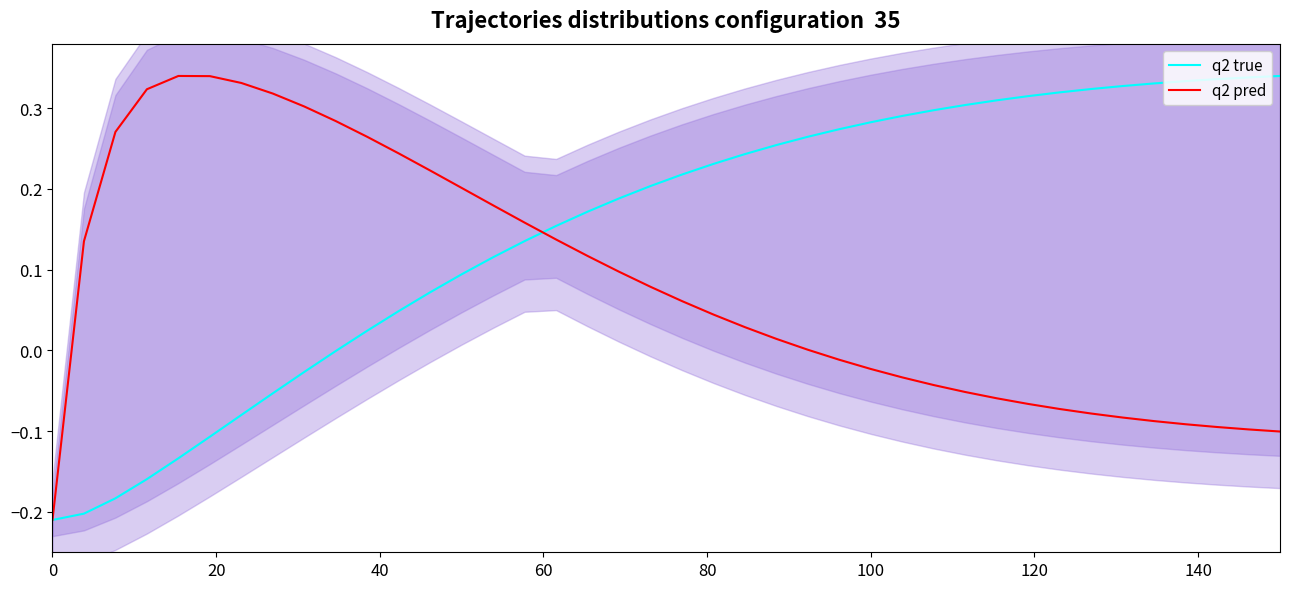

Count the number of categories in the chart.

40